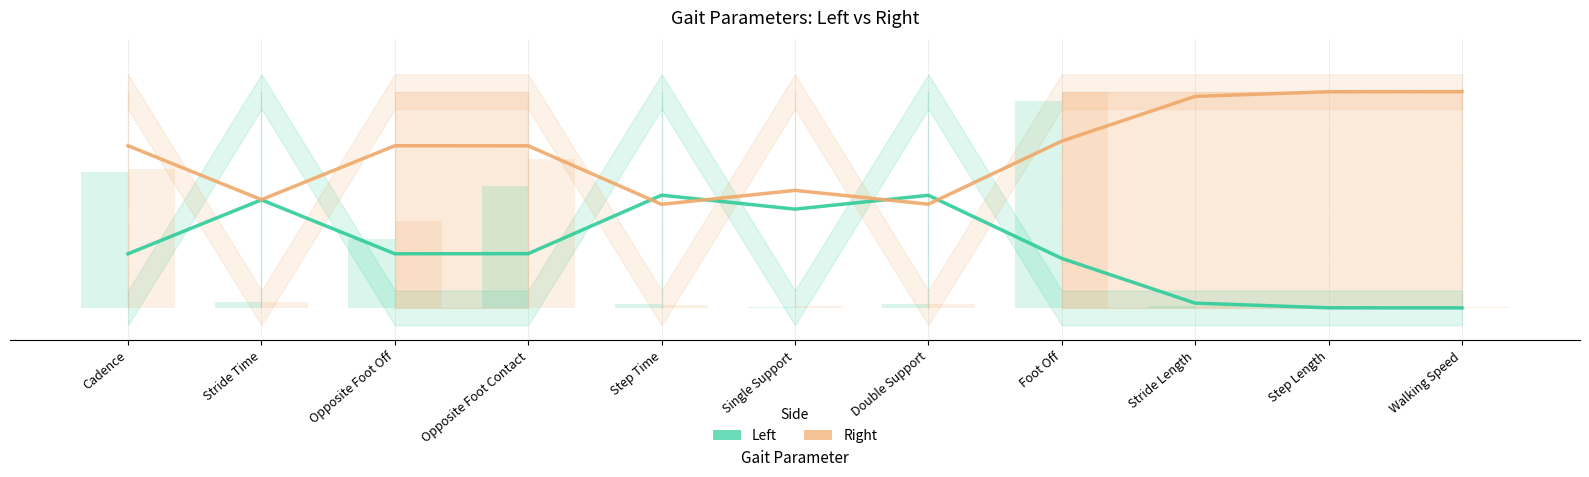

Rank the series at Walking Speed from highest to lowest value.

Right, Left